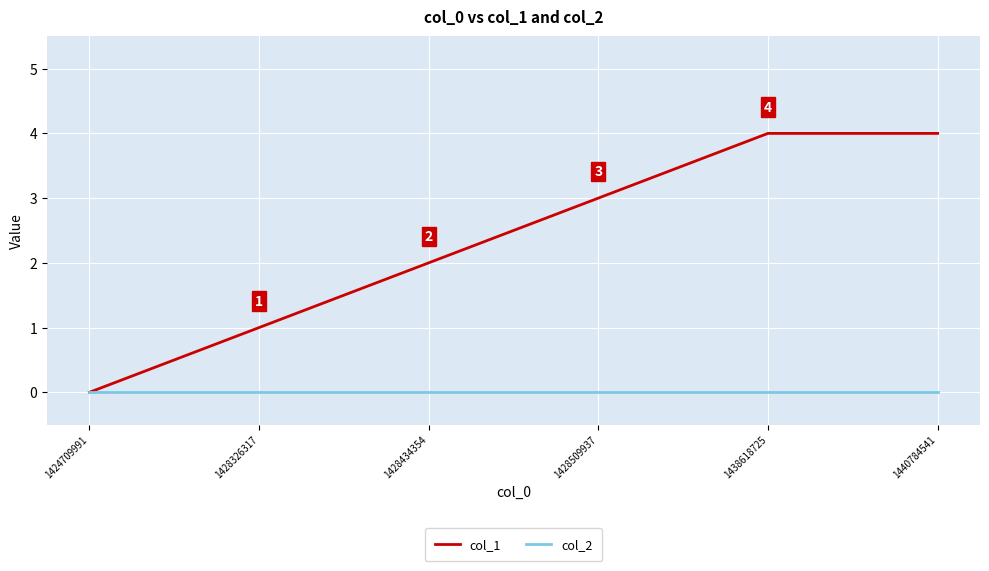

List the series in order of their peak value, highest first.

col_1, col_2